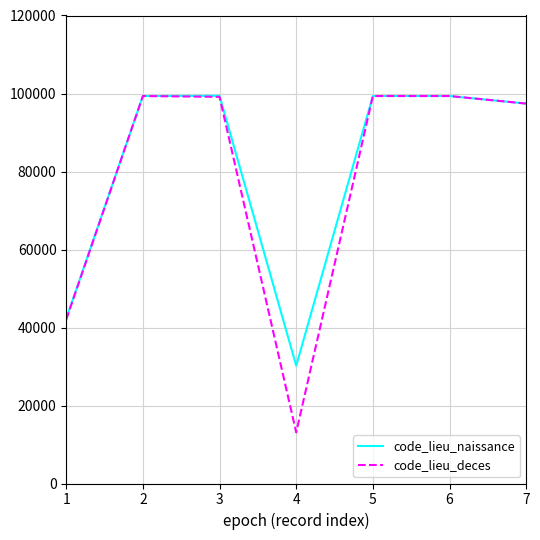

How many values in the code_lieu_naissance series are below 99352?

3